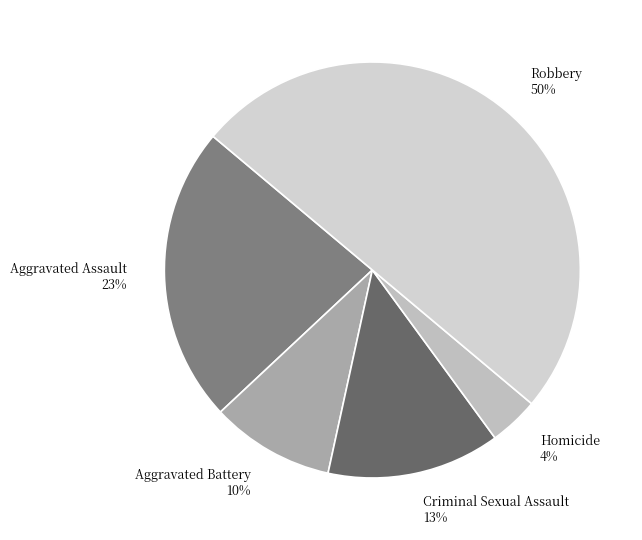

To the nearest percent, what portion does Aggravated Battery represent?

10%